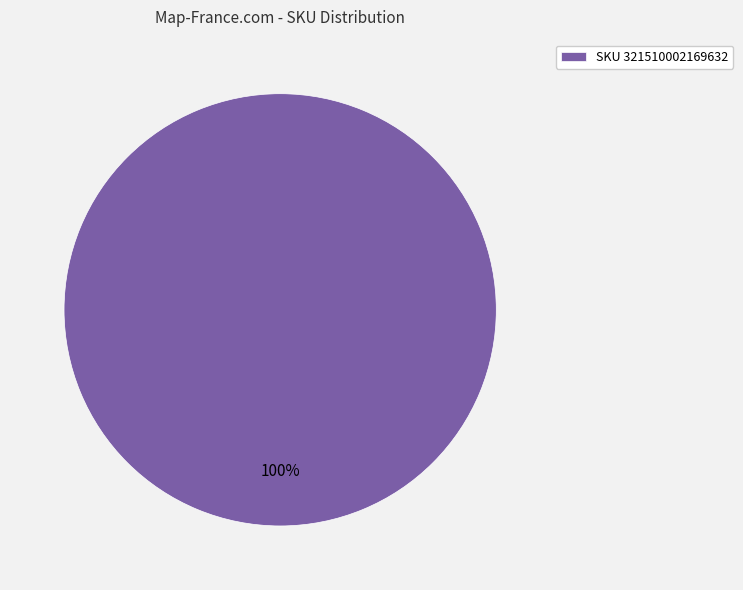

How many segments does this pie chart have?

1